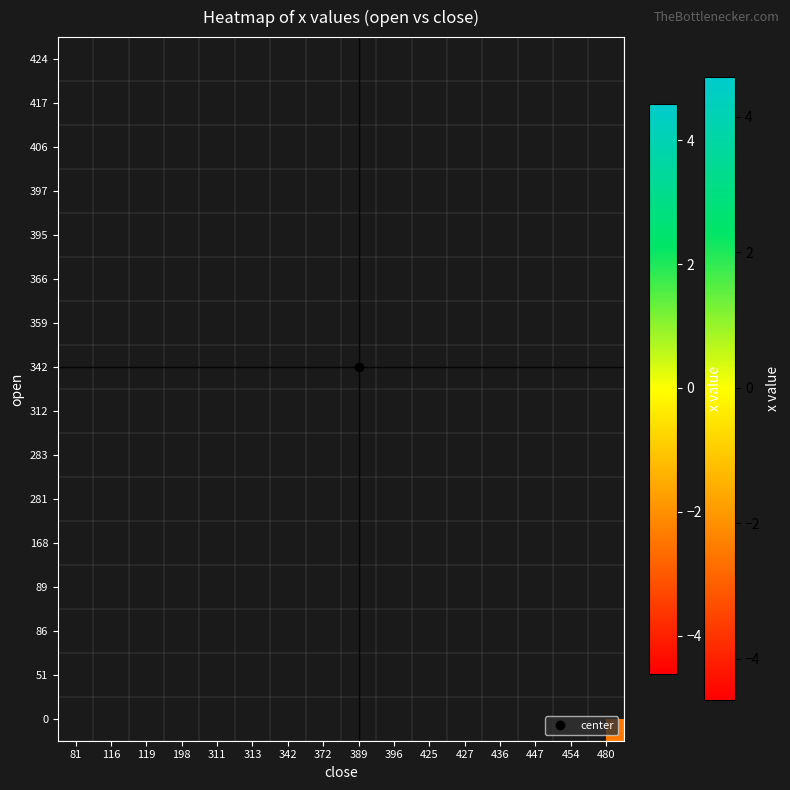

Count the number of data series in this chart.

16